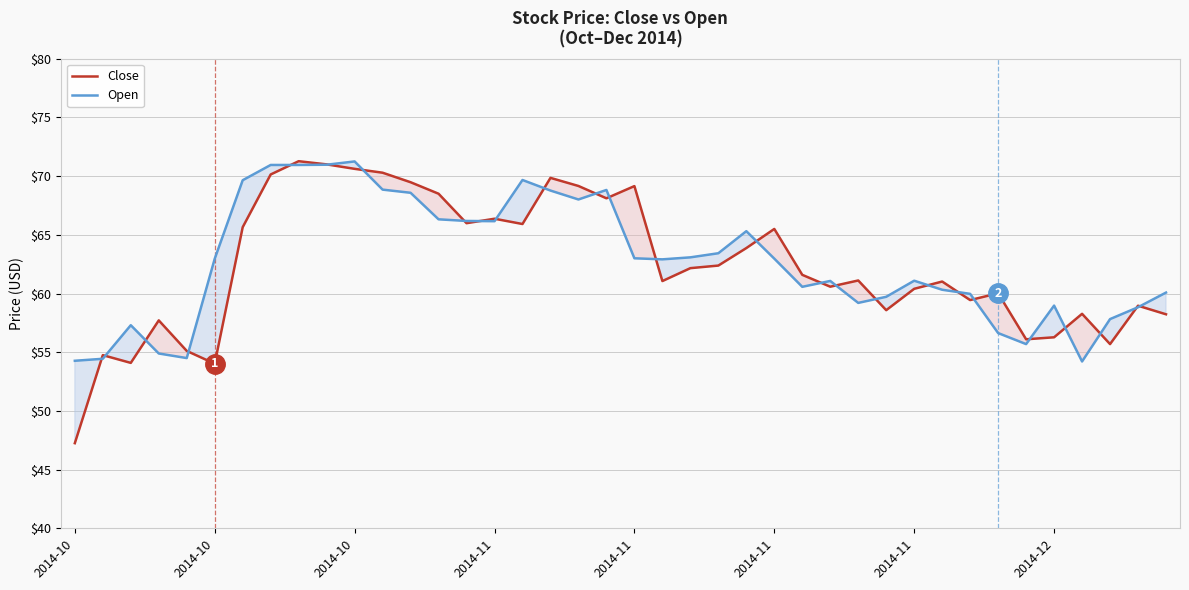

Does the chart have visible grid lines?

Yes